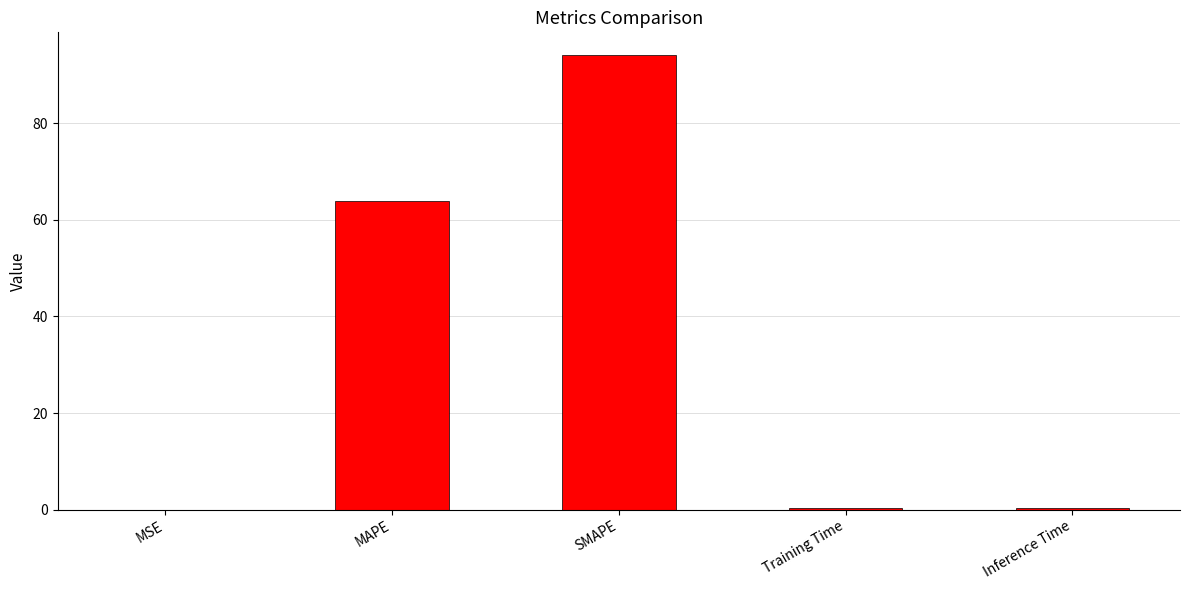

How many distinct data groups are displayed?

1